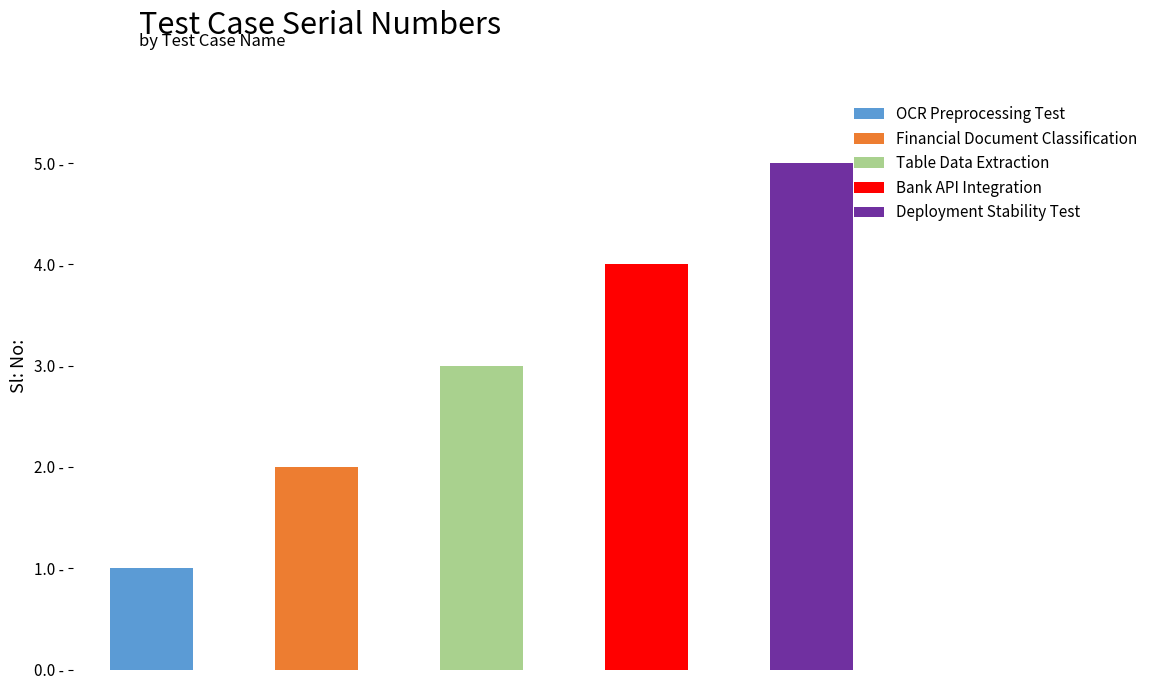

Does the chart contain any negative values?

No